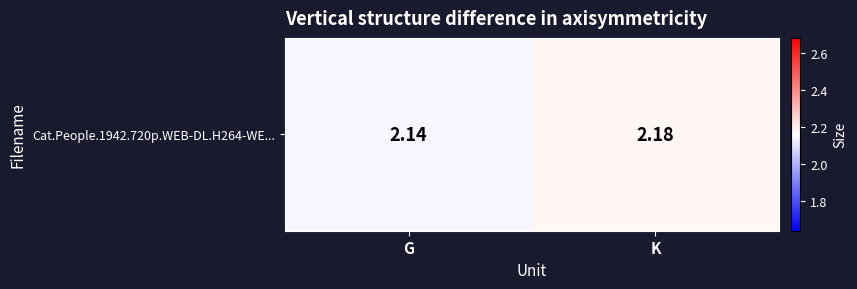

Which category has the highest value across all series?

K